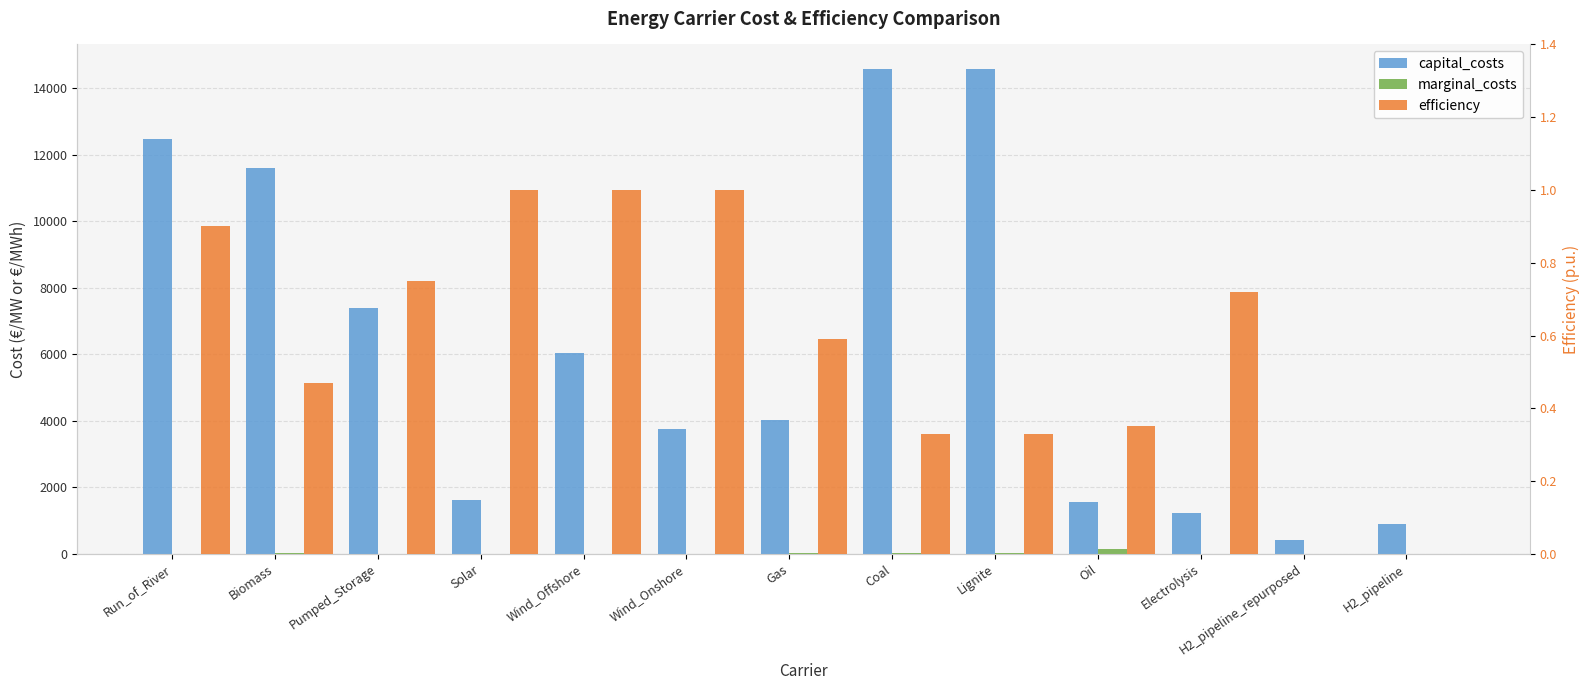

The marginal_costs series shows 95.4 at Pumped_Storage. True or false?

False